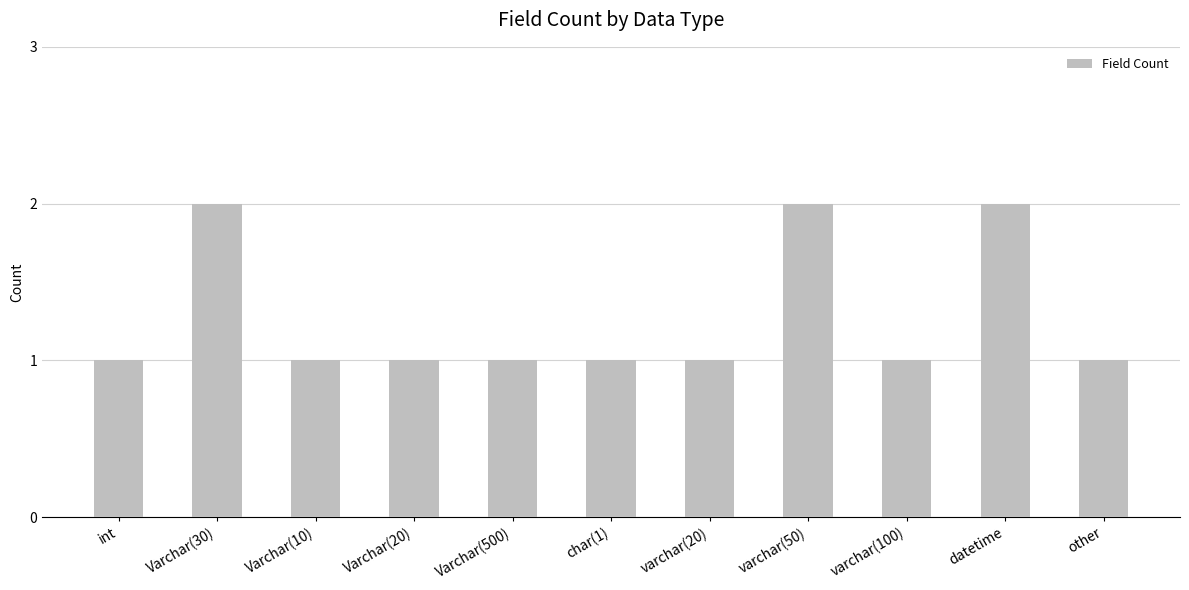

True or false: the data shows 0 at Varchar(500).

False